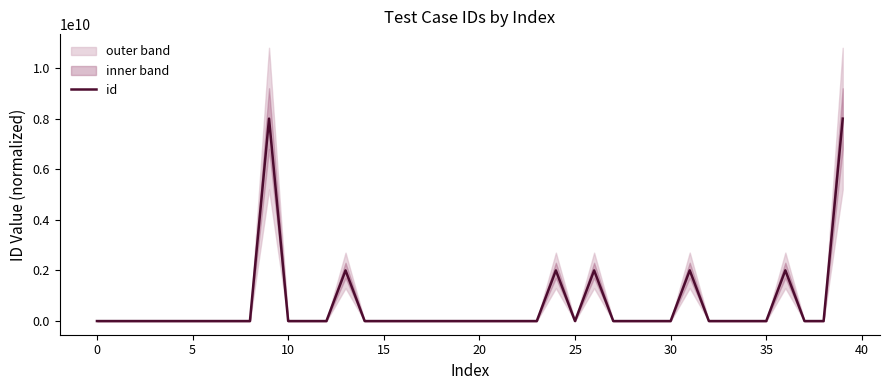

True or false: the data shows -3254144143 at 19.

False